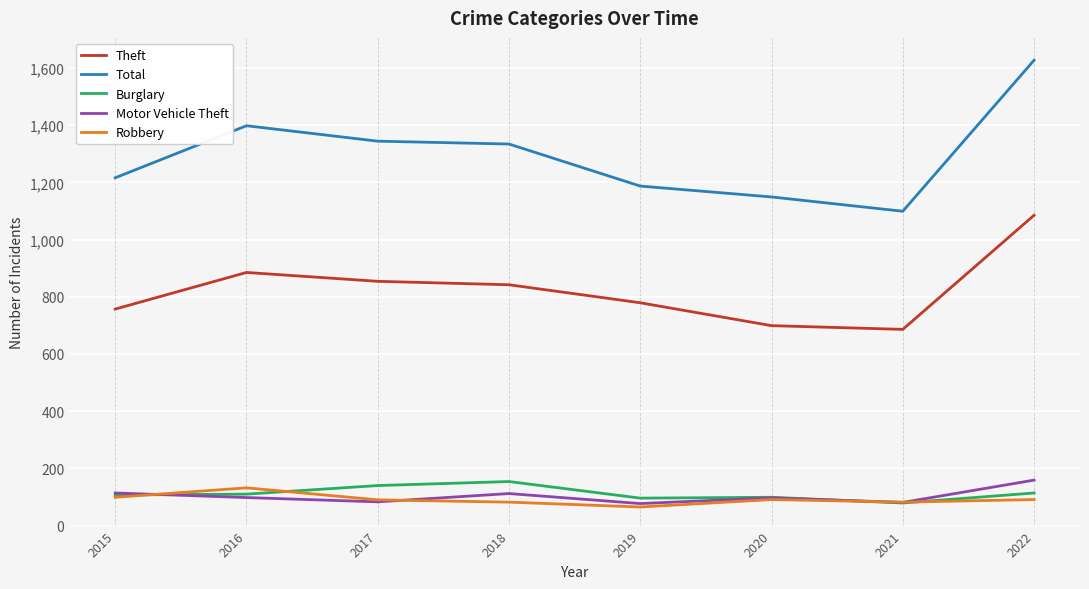

Which label corresponds to the largest value in the chart?

2022